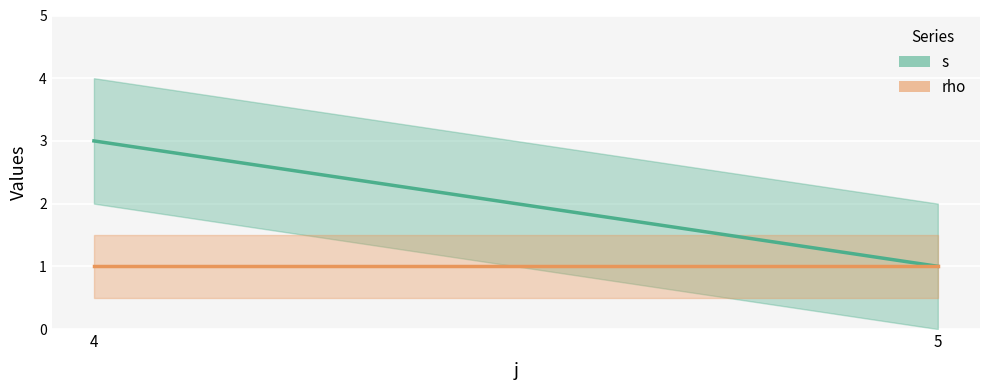

Which series has the largest total across all categories?

s